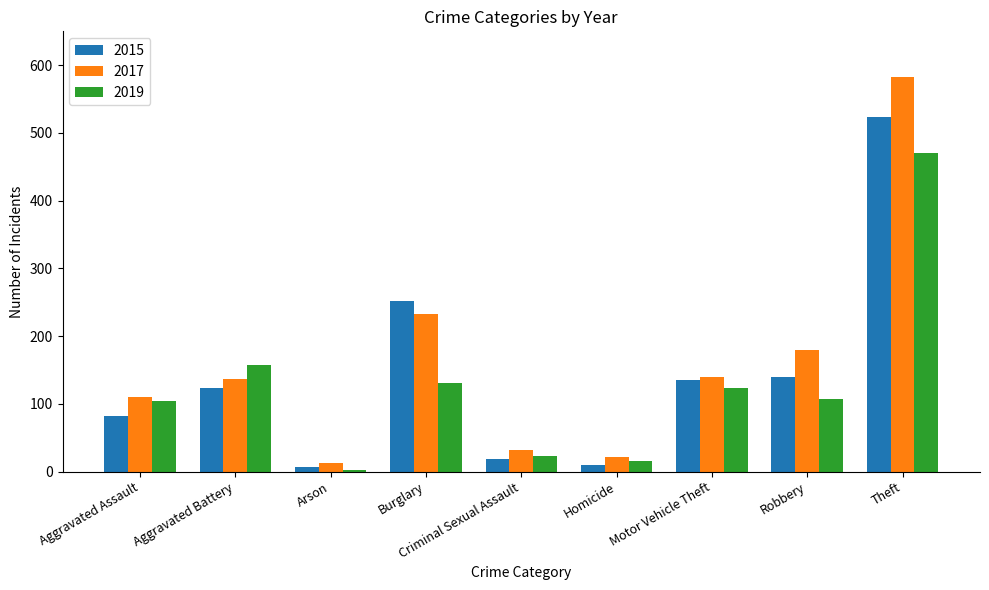

What is the difference between the 2017 values at Burglary and Homicide?

211